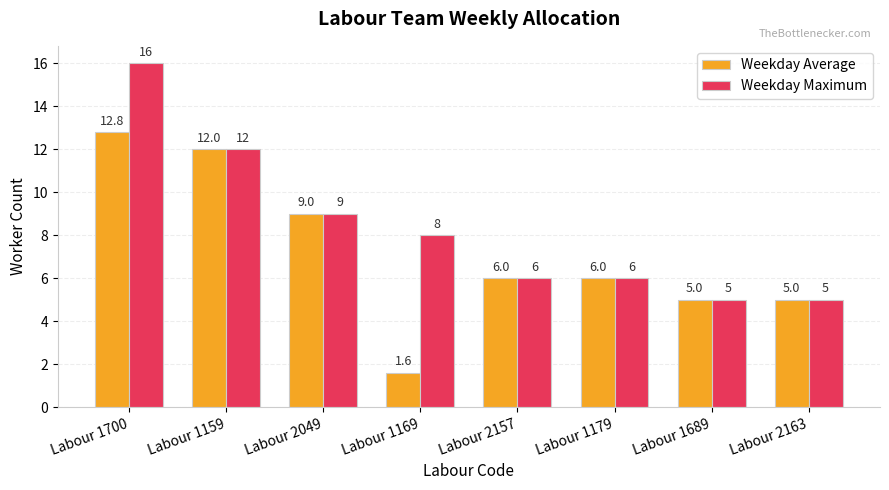

Is it true that Weekday Average equals 15.8 at Labour 2049?

False